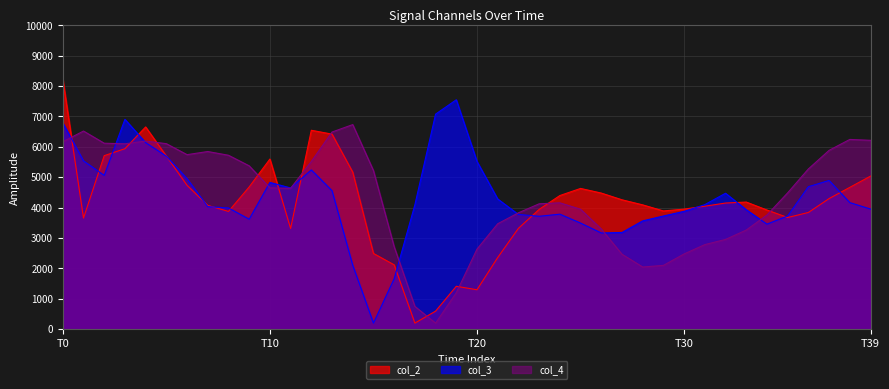

What is the spread (max minus min) of values at T39?

2262.5